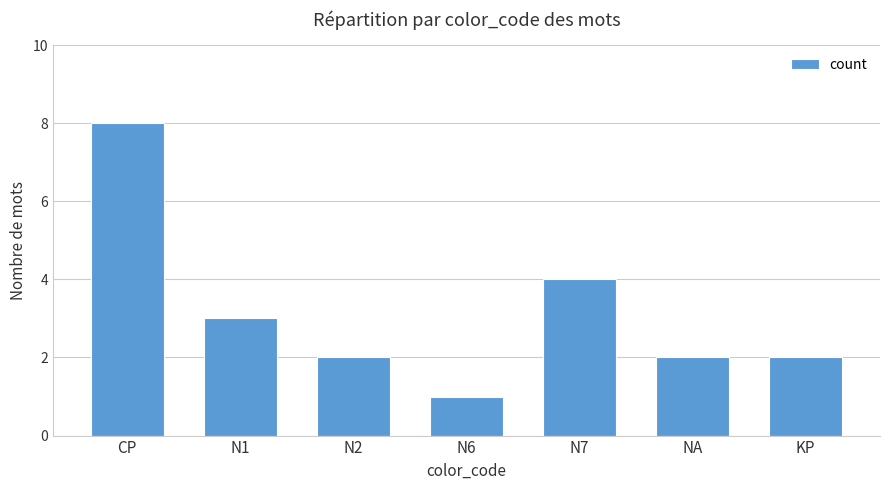

Are the bars horizontal?

No